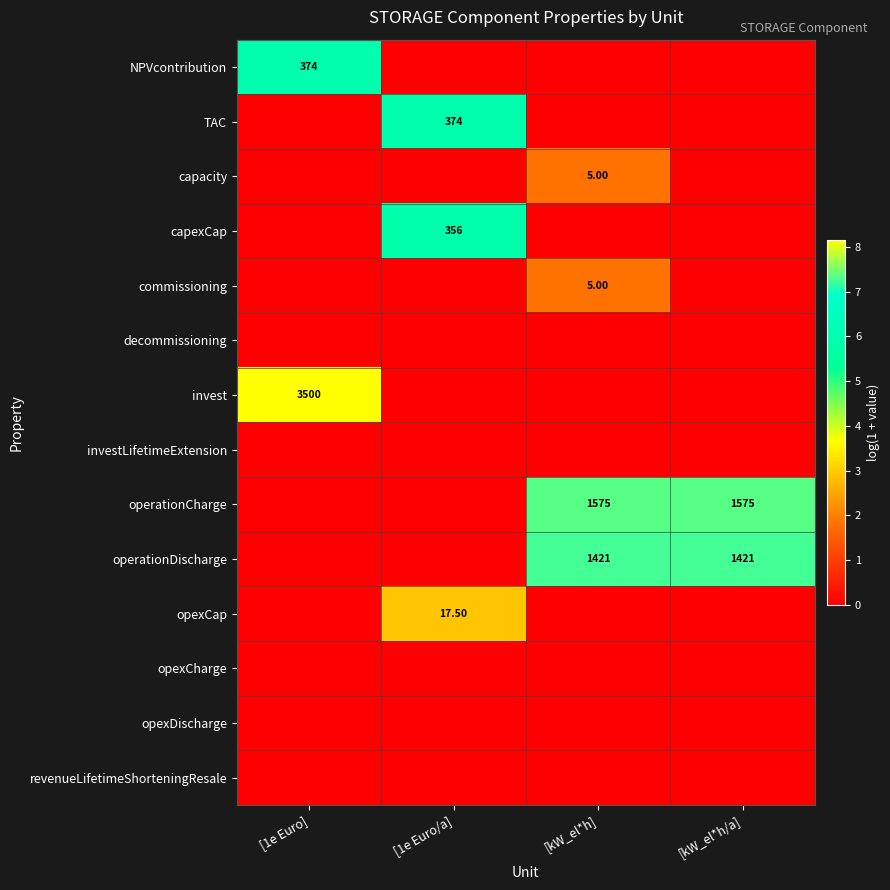

What is the highest value of the invest series?

8.2